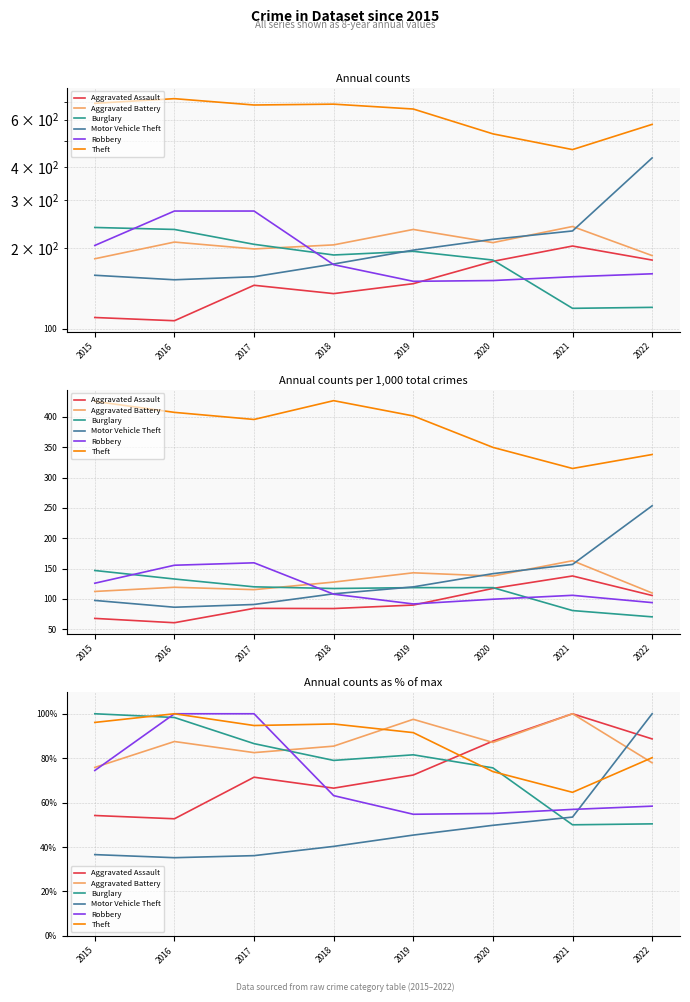

At which category does Burglary reach its first local valley?

2018